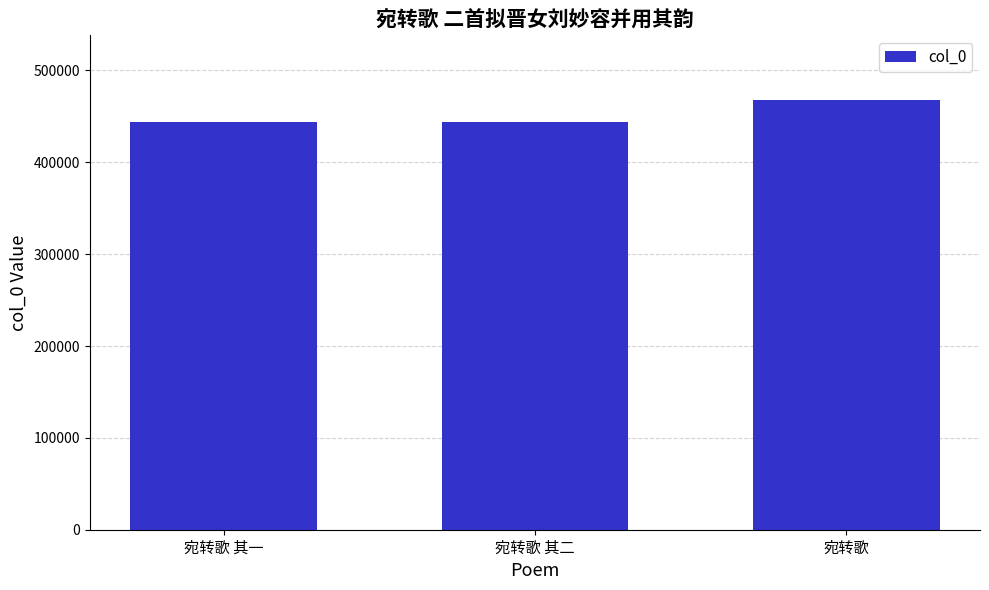

Approximately how many times larger is the value at 宛转歌 其二 compared to 宛转歌 其一?

1.0